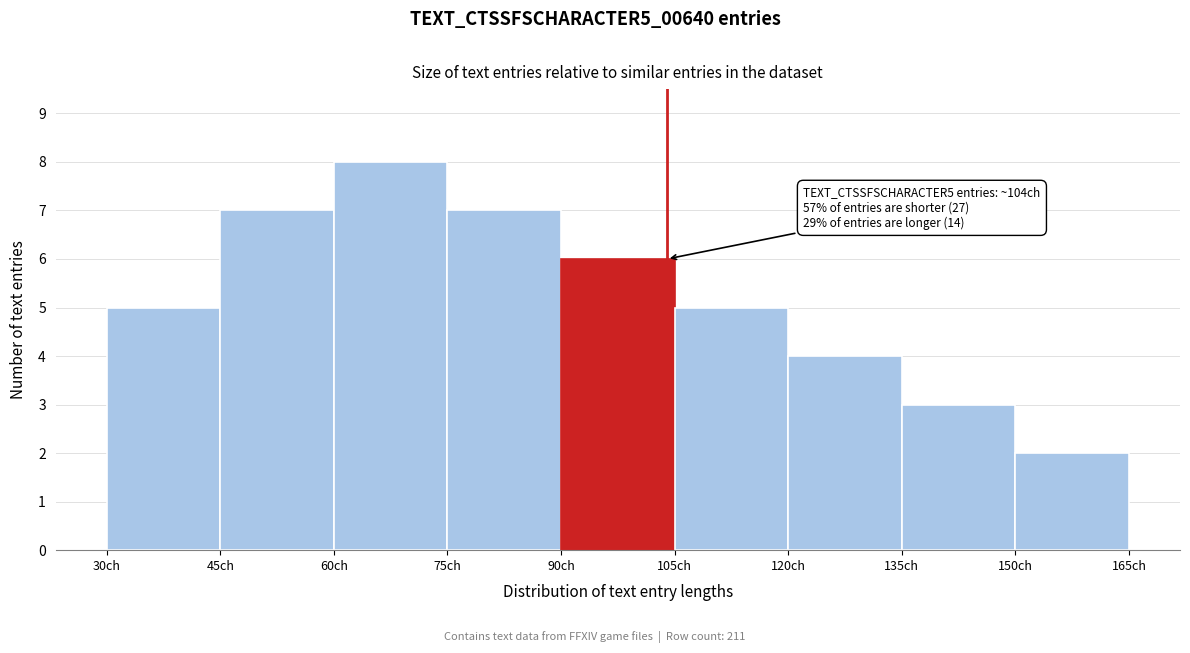

Over which range of the x-axis is the bar tallest?

60 to 75